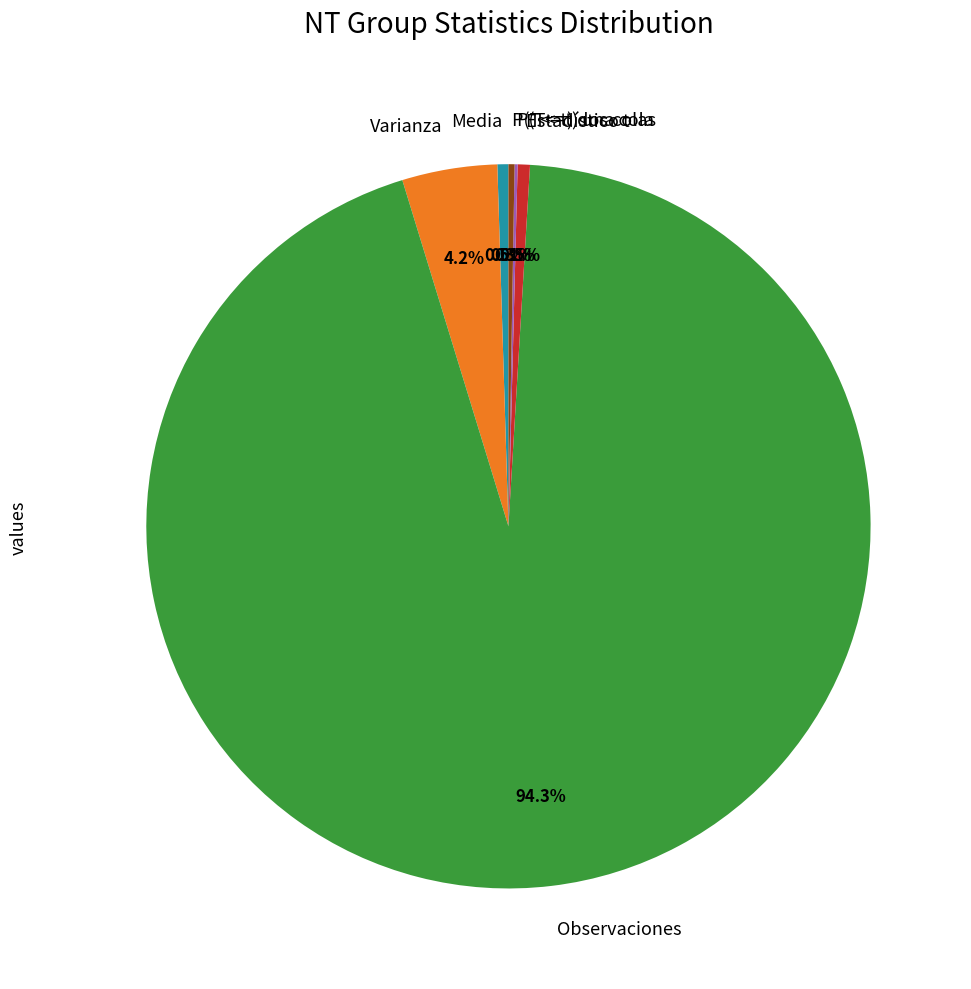

Which has a higher value, Varianza or Estadístico t?

Varianza